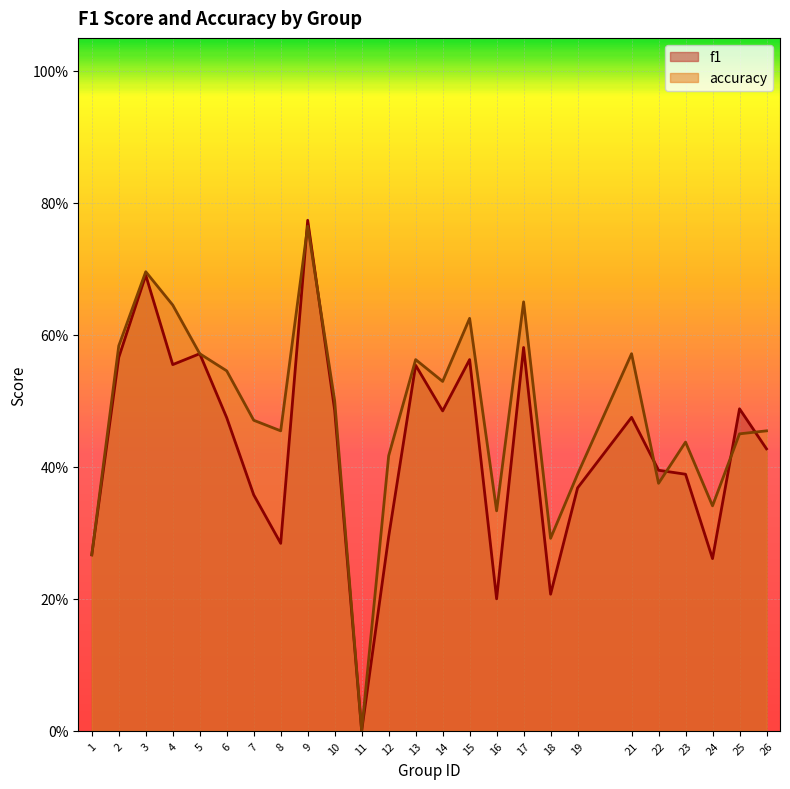

At which label is f1 closest to 0?

11